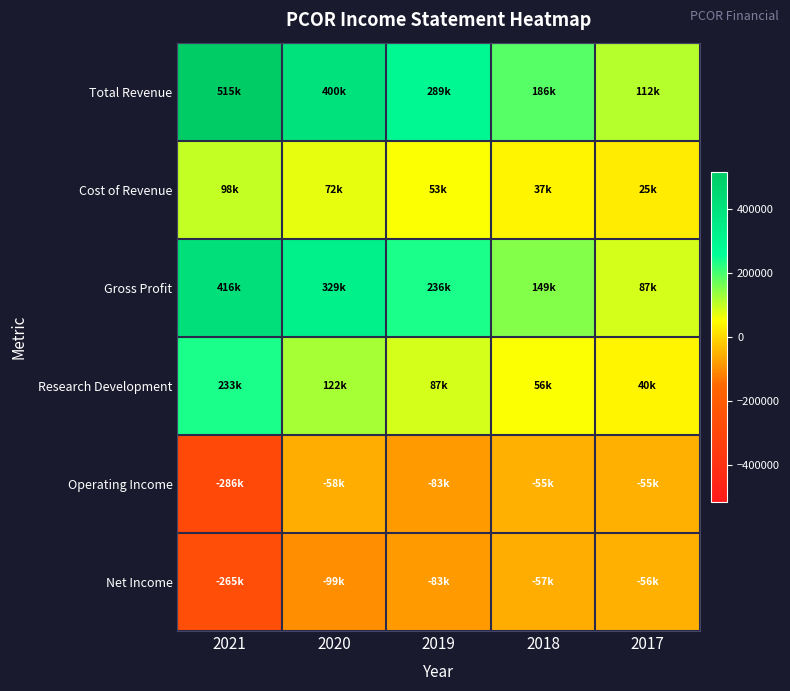

At which category is the sum across all series the highest?

2020